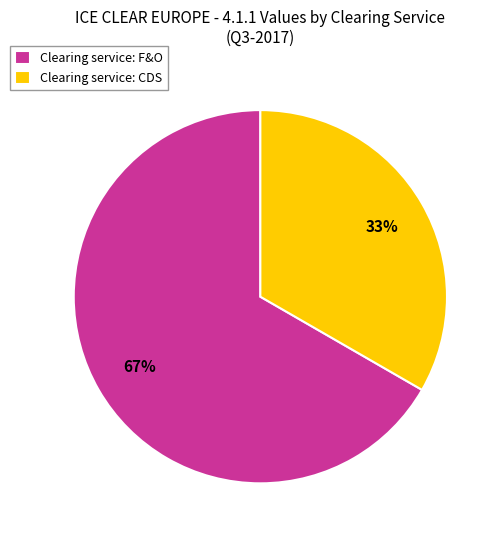

Is Clearing service: CDS the majority of the pie?

No